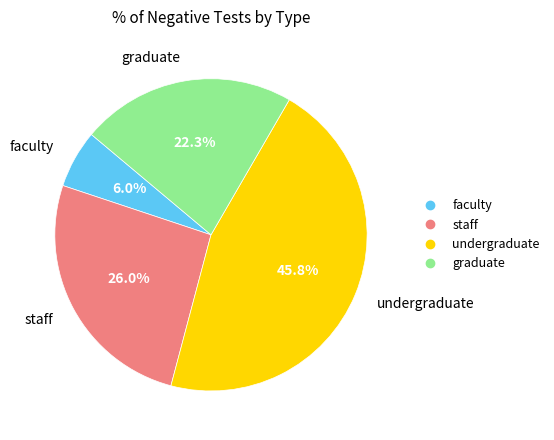

What percentage is the undergraduate slice, to the nearest percent?

46%